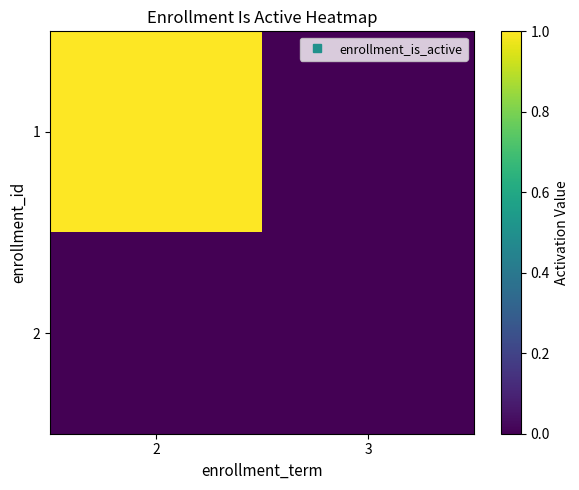

Reading left to right, list all the values displayed in this chart.

1: 2=1	3=0
2: 2=0	3=0